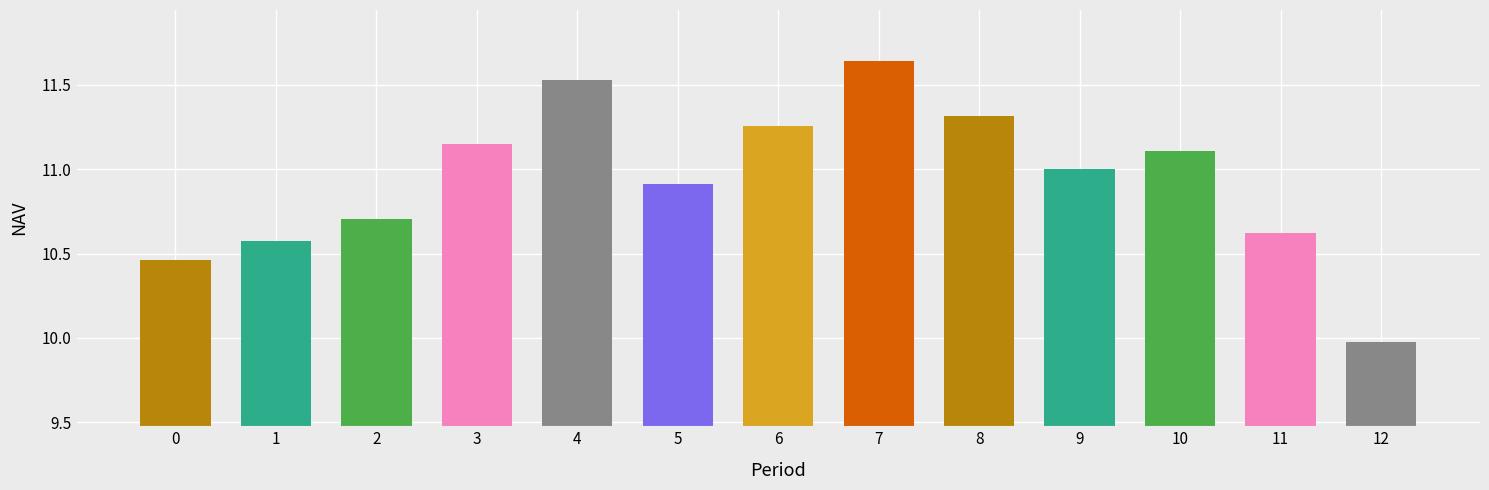

Rank the categories by value from lowest to highest.

12, 0, 1, 11, 2, 5, 9, 10, 3, 6, 8, 4, 7